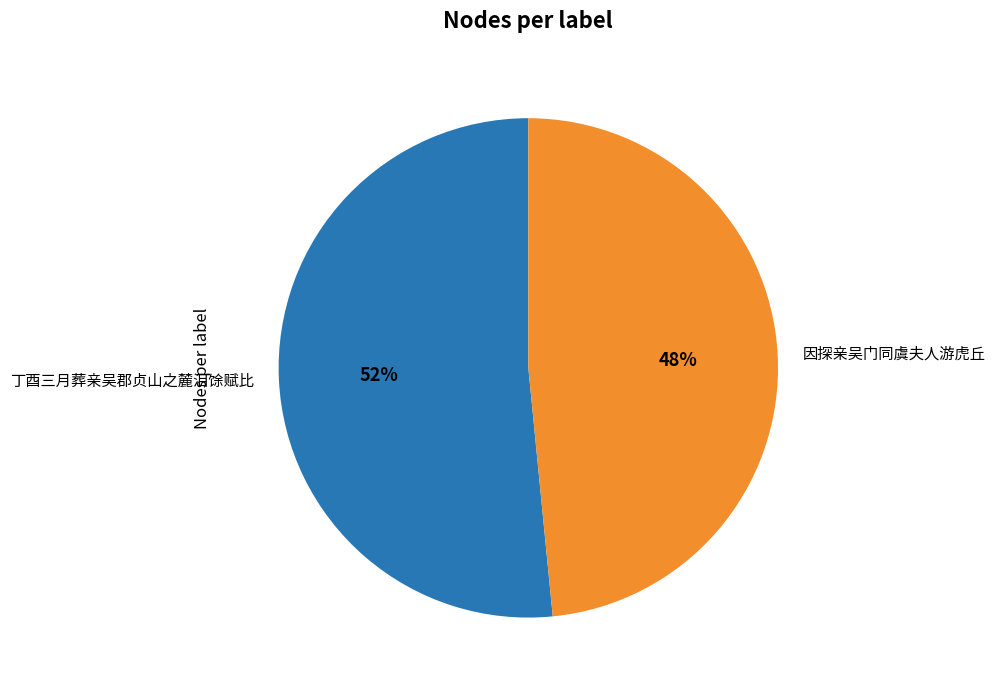

What percentage is the 丁酉三月葬亲吴郡贞山之麓泪馀赋比 slice, to the nearest percent?

52%